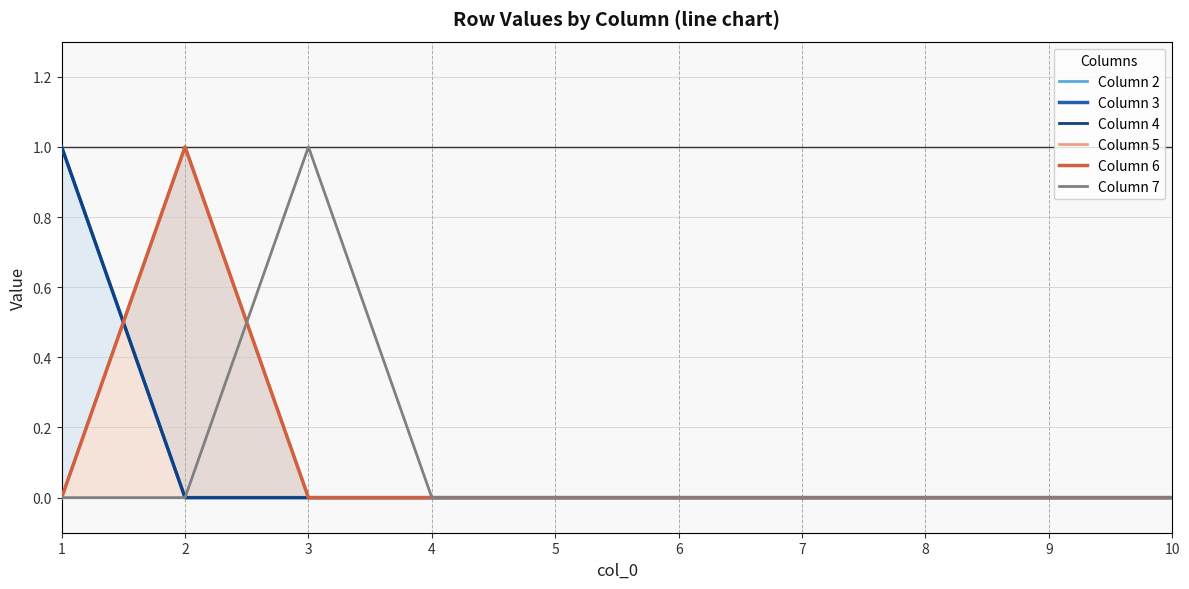

Count the Column 4 values in the range 0 to 1.

10